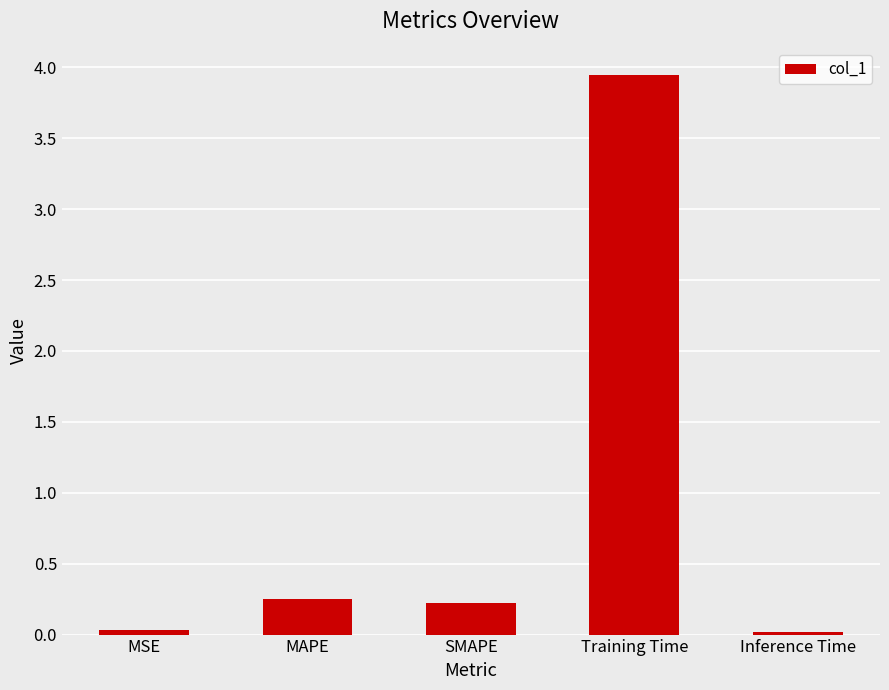

Are the bars grouped side by side (vs. stacked)?

No